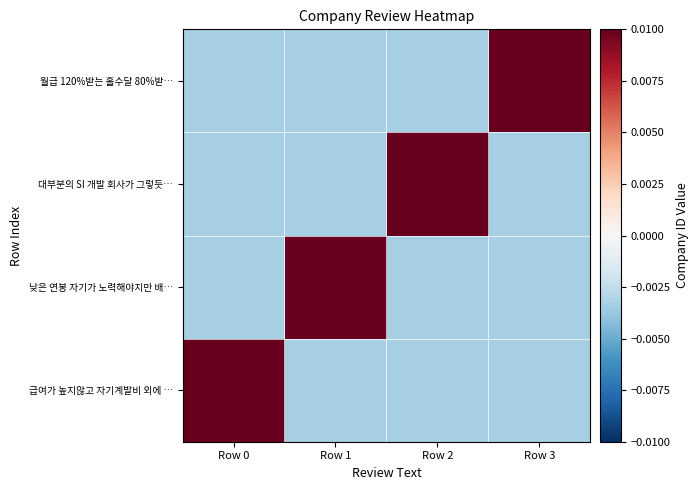

Which series has the largest total across all categories?

급여가 높지않고 자기계발비 외에 …